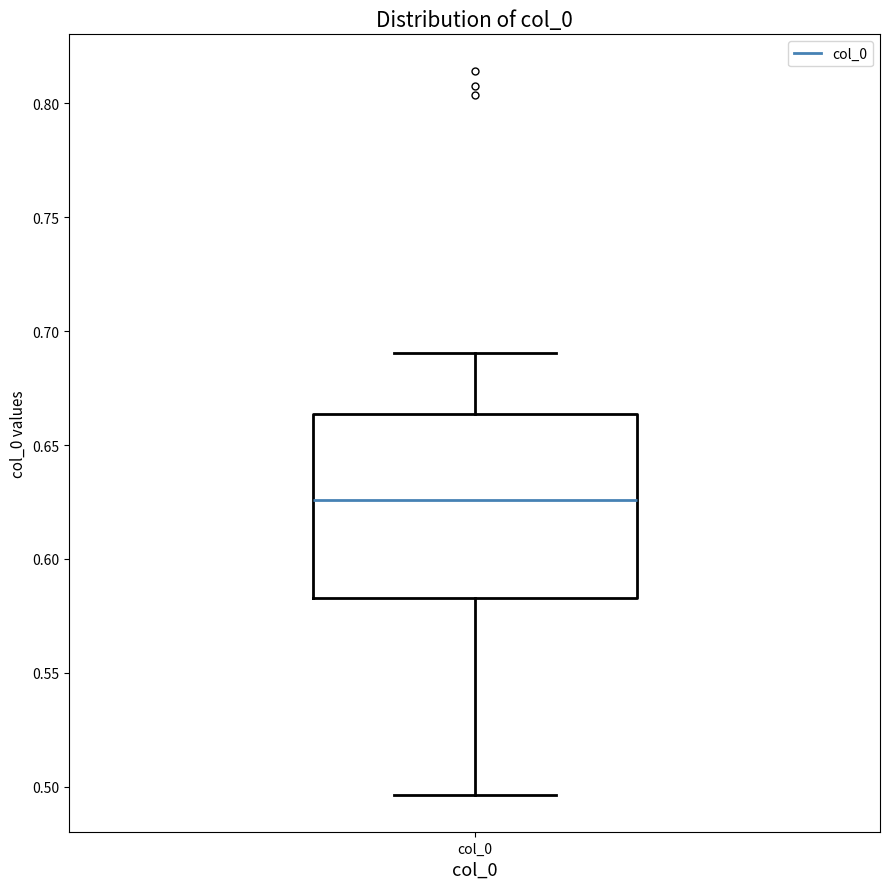

Transcribe this box plot: give where the median line is, the range the box spans, and where the two whiskers end, as read against the y-axis. The values are not printed on the chart, so give them approximately, as read against the axis.

median 0.625, box 0.585 to 0.665, whiskers 0.495 to 0.690